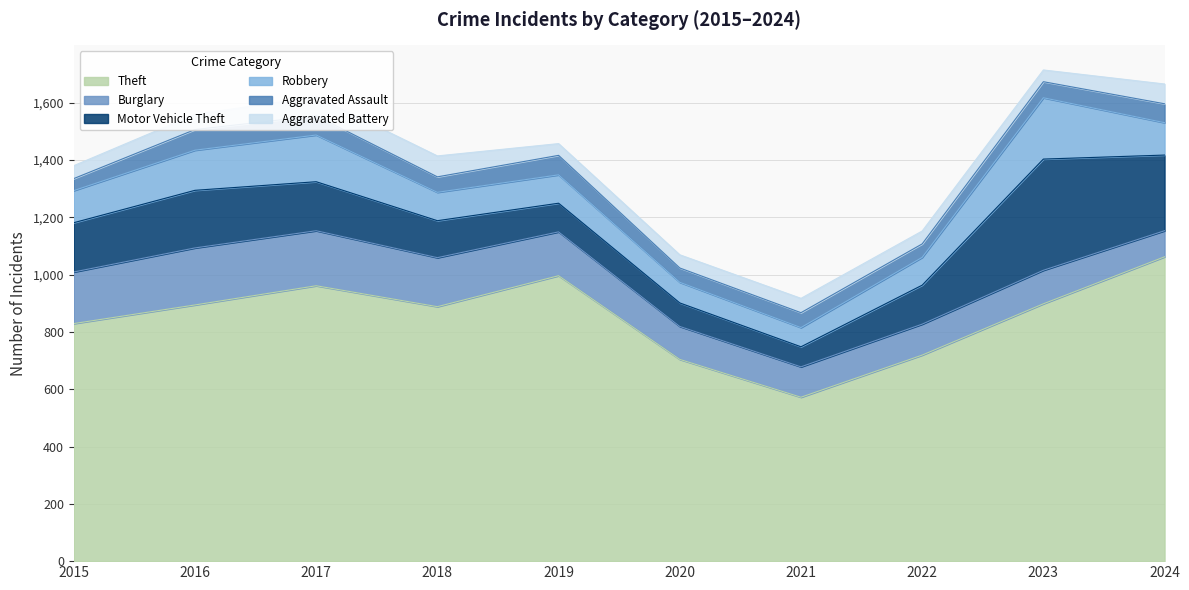

Which has a higher value, 2022 or 2024?

2024